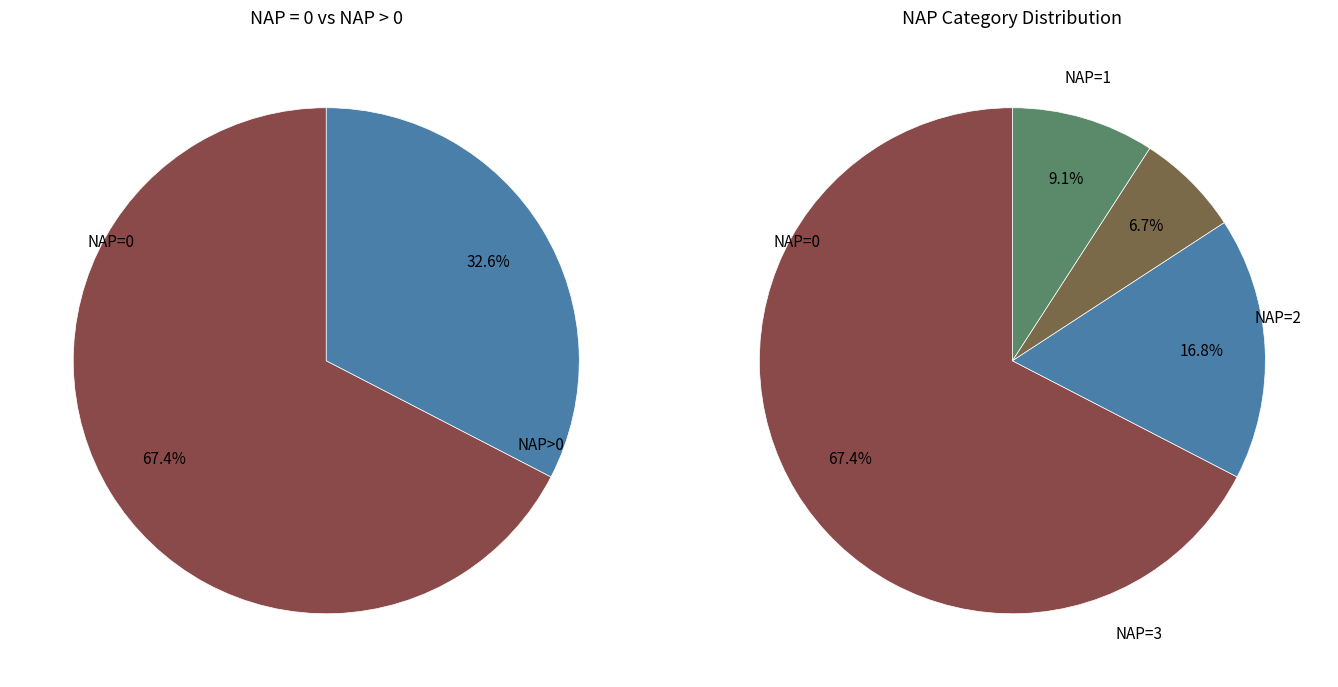

Which category has the smallest portion of the pie?

2